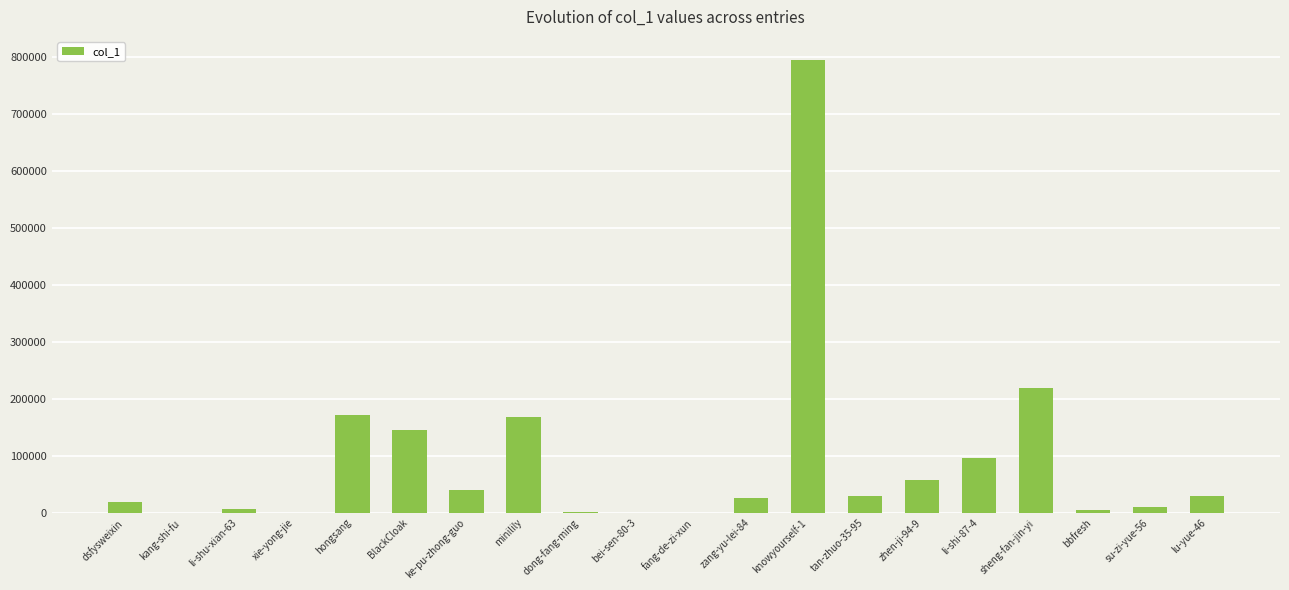

What is the sum of all values?

1821878